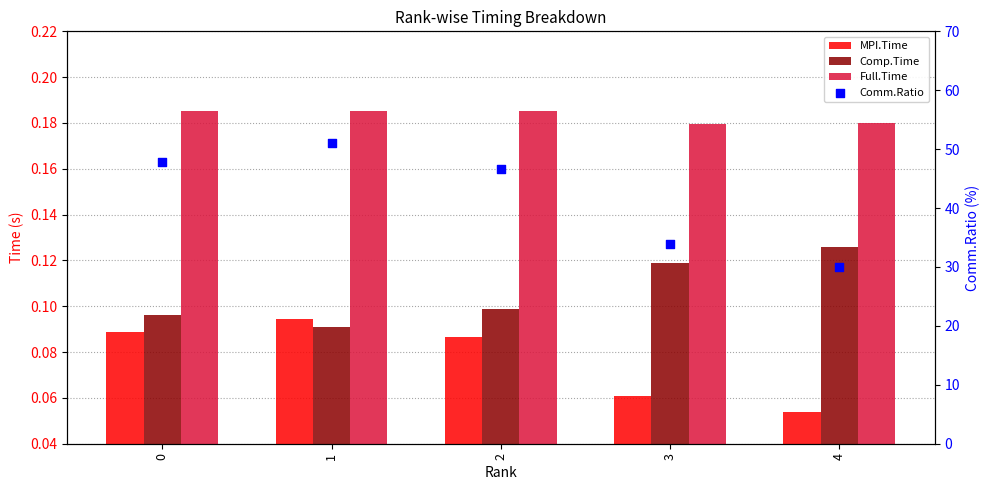

Which series contains the highest Y value?

Comm.Ratio